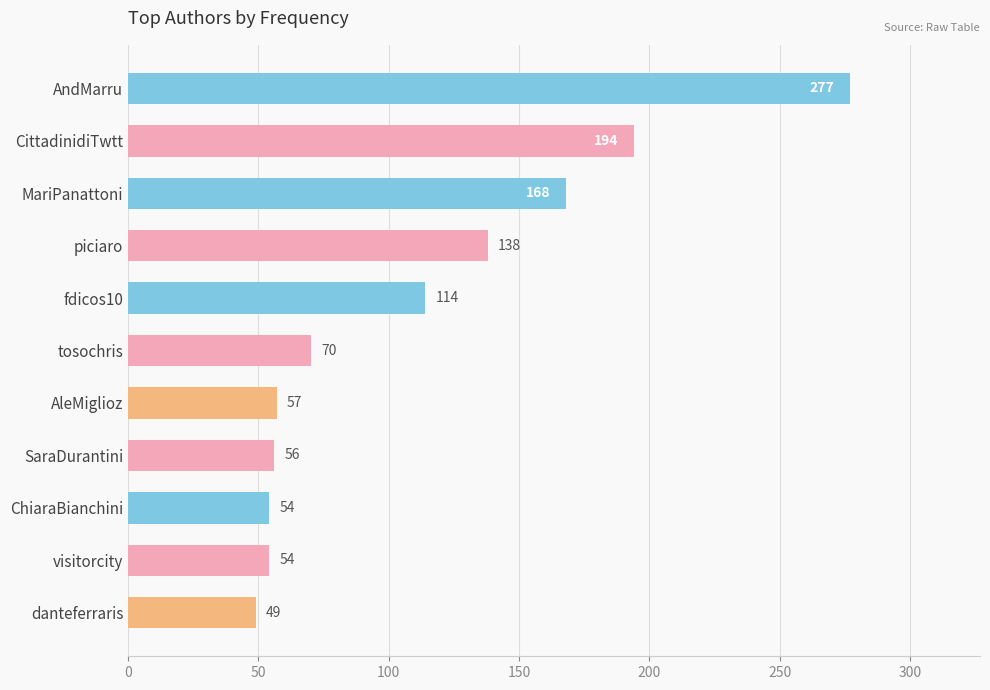

What is the change in value from fdicos10 to danteferraris?

-65